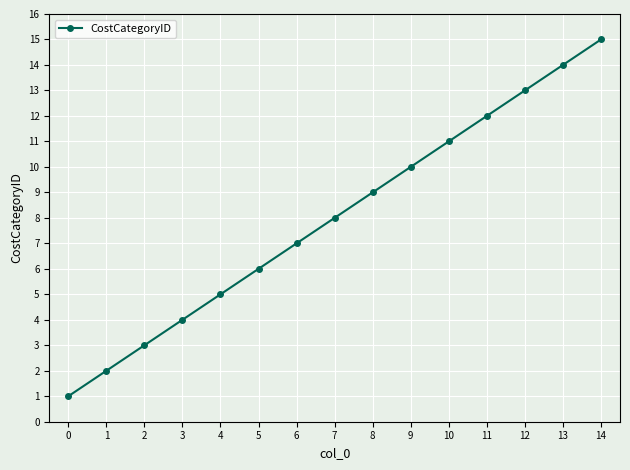

How many data points does each series have?

15